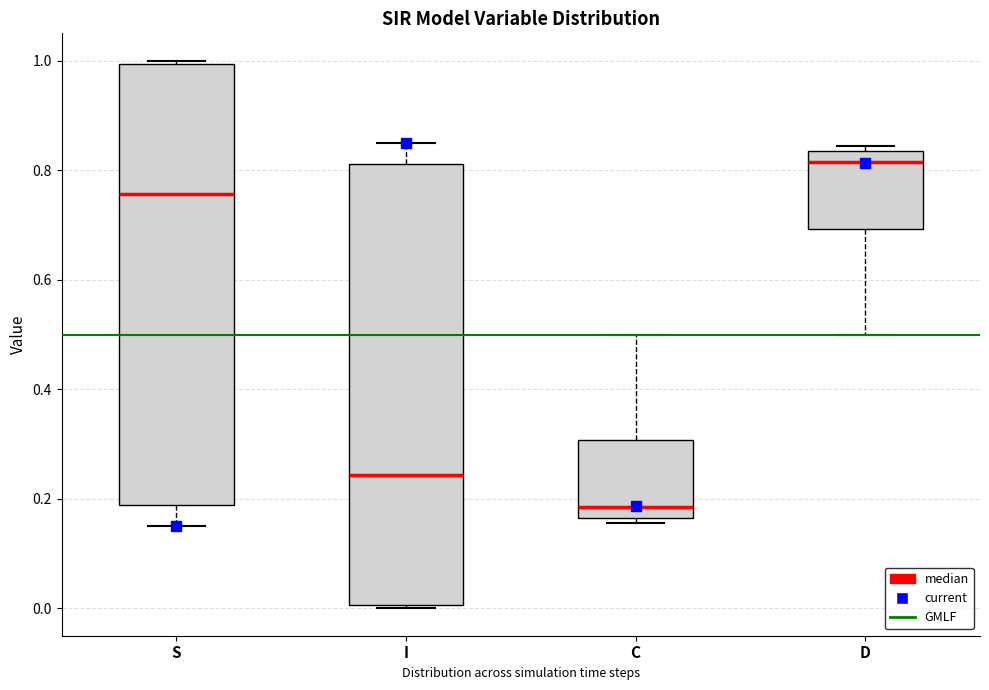

Reading left to right, read every box against the y-axis: the position of its median line, the range the box covers, and the ends of its whiskers. The values are not printed on the chart, so give them approximately, as read against the axis.

S: median 0.76, box 0.18 to 1.00, whiskers 0.16 to 1.00 (just above the box's upper edge)
I: median 0.24, box 0.00 to 0.82, whiskers 0.00 (just below the box's lower edge) to 0.84
C: median 0.18, box 0.16 to 0.30, whiskers 0.16 (just below the box's lower edge) to 0.50
D: median 0.82, box 0.70 to 0.84, whiskers 0.50 to 0.84 (just above the box's upper edge)